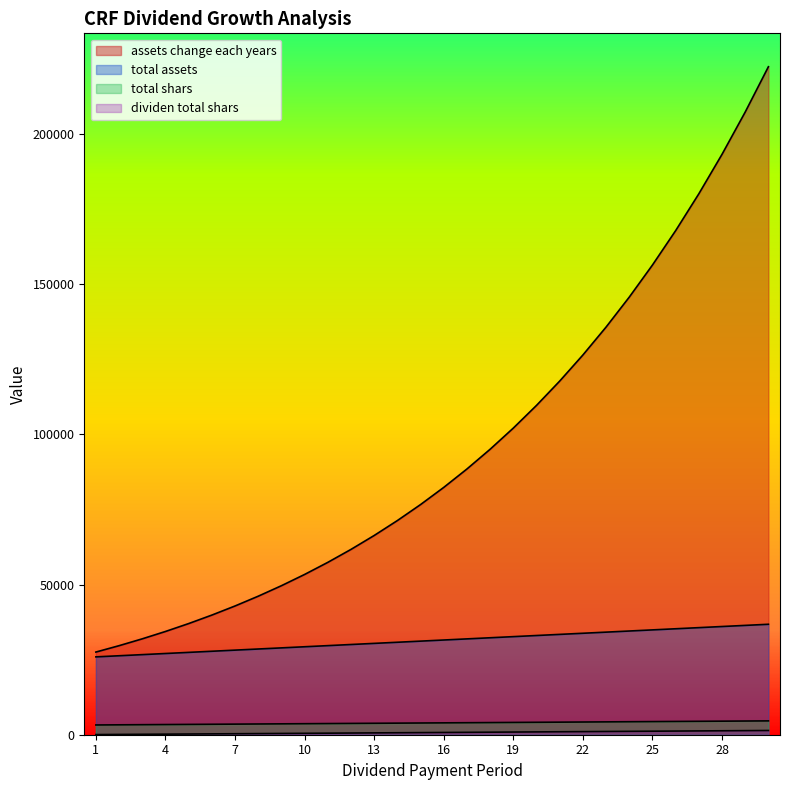

What value does the total assets series have at 9?

422.1